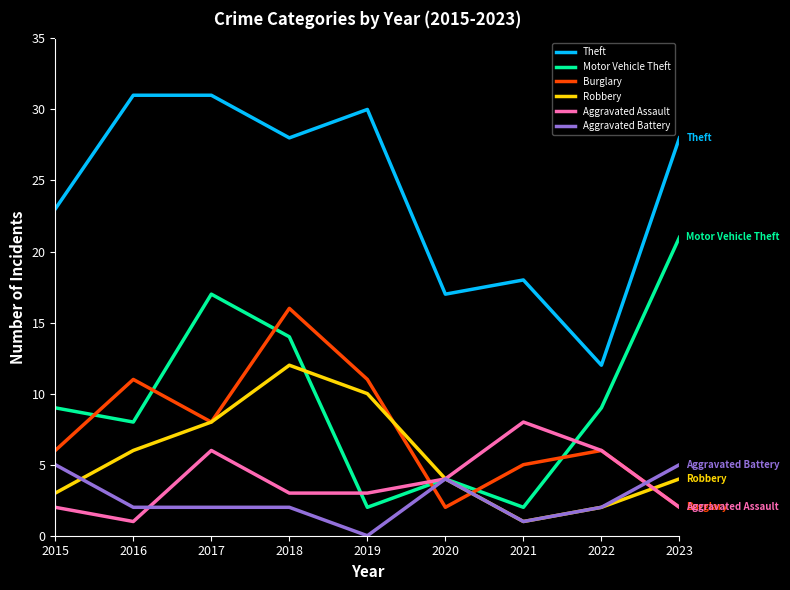

True or false: Robbery and Theft intersect in this chart.

False